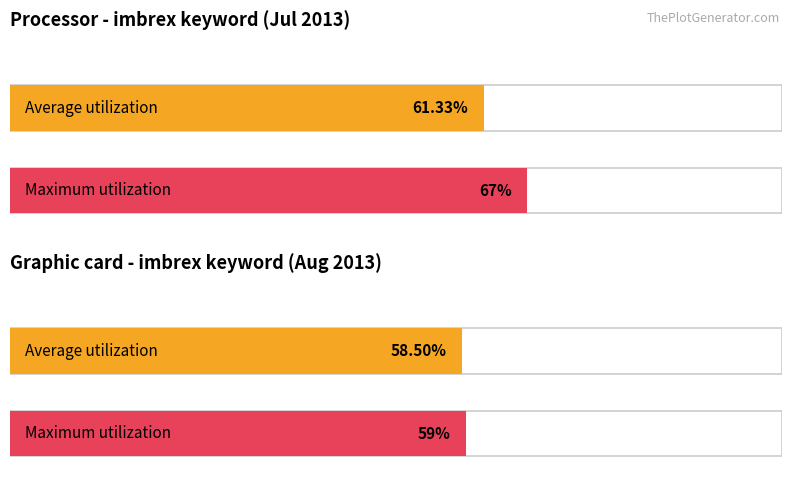

True or false: Average utilization has a value of -47 at 2013/07/09.

False